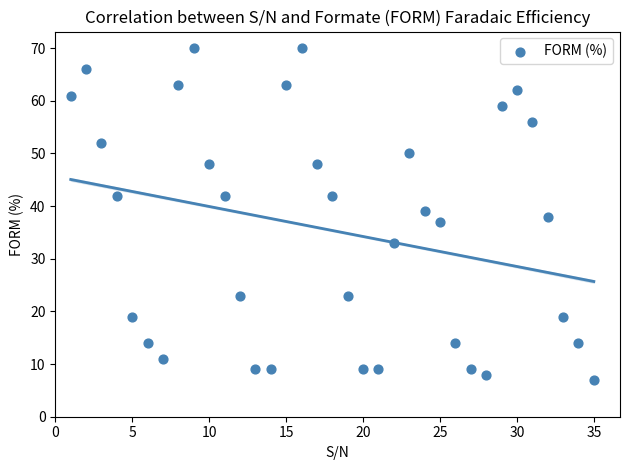

What is the range of X values (max minus min)?

34